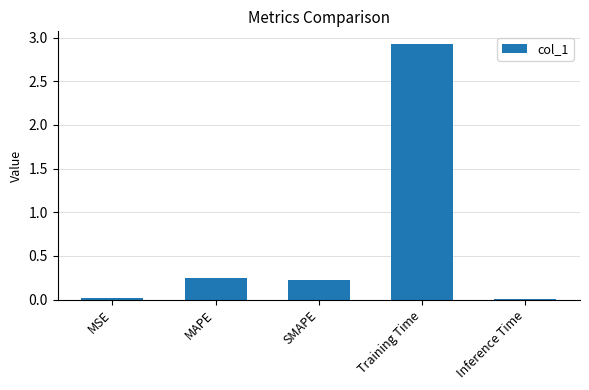

What is the label of the 2nd bar from the right?

Training Time